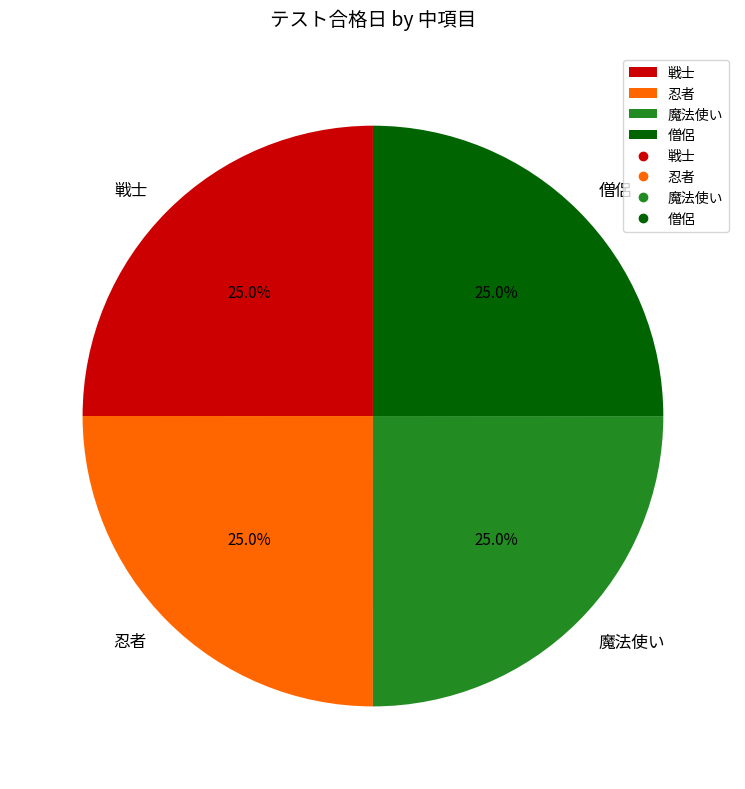

Is there a majority slice in this chart?

No